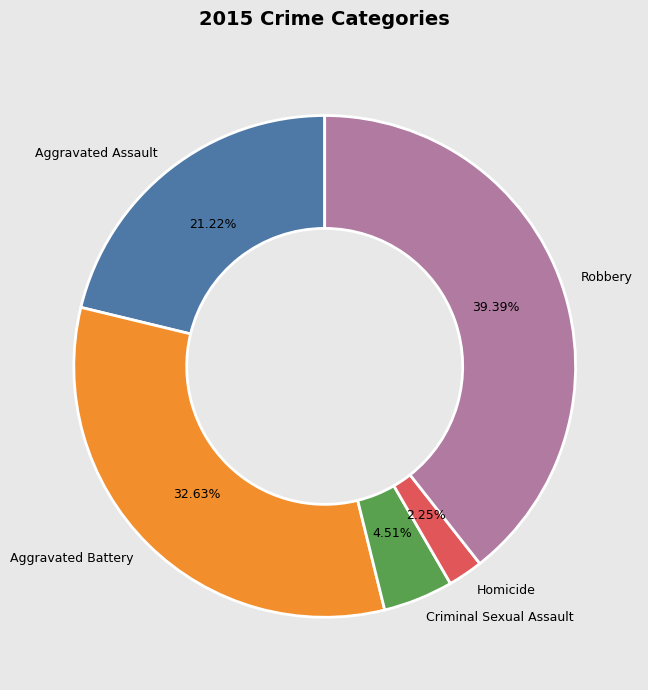

To the nearest percent, what is the difference between the largest and smallest slice percentages?

37%